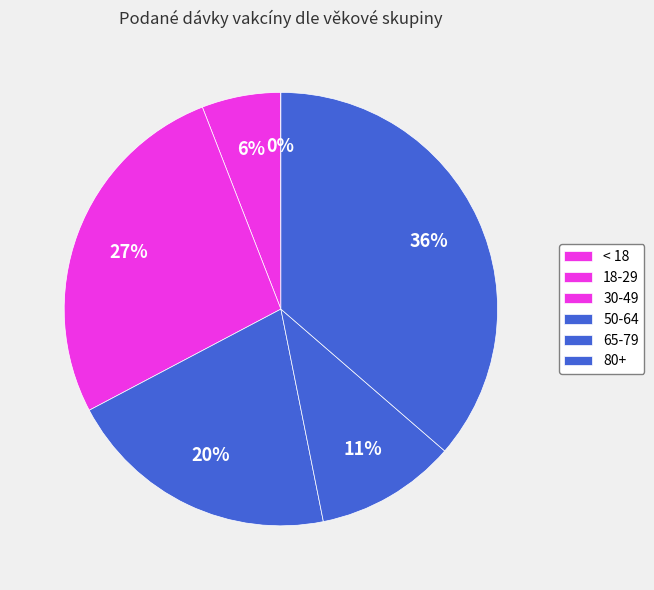

What percentage do 80+ and 18-29 together represent?

42.2%